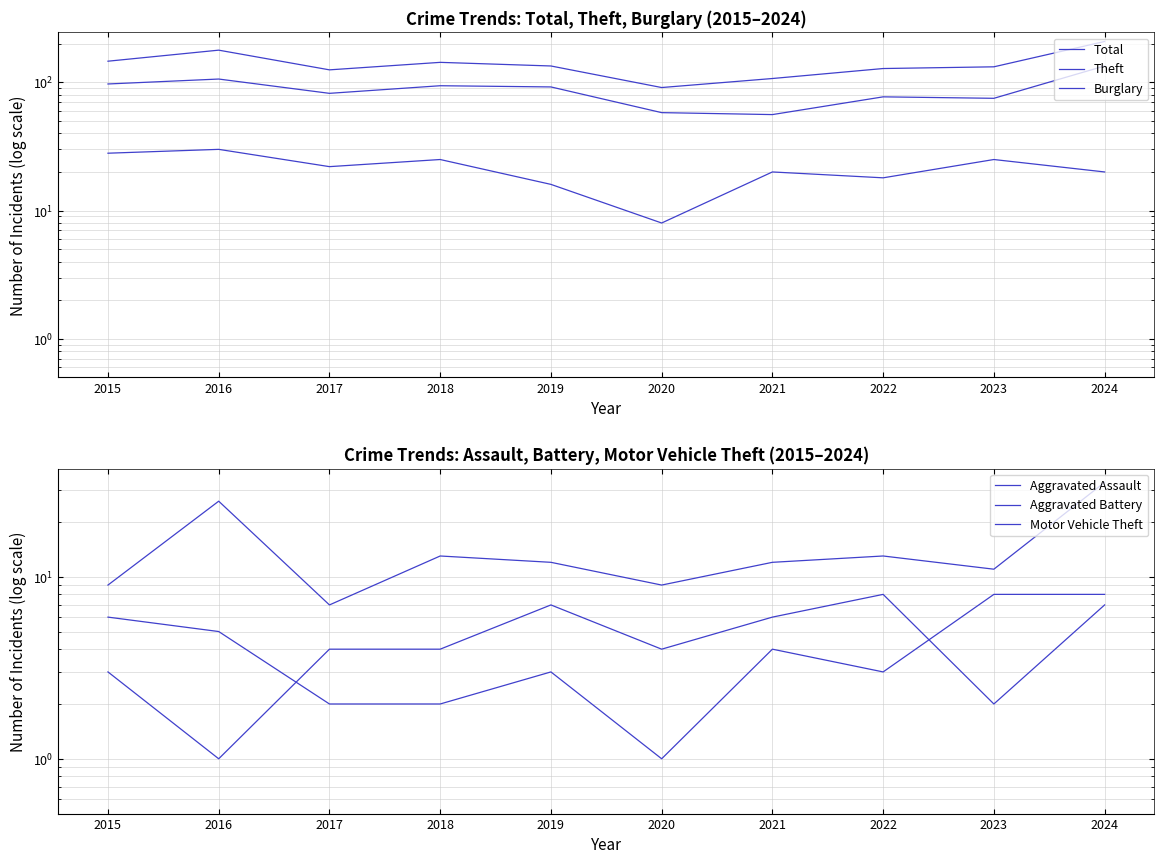

Is it true that Motor Vehicle Theft equals 11 at 2023?

True